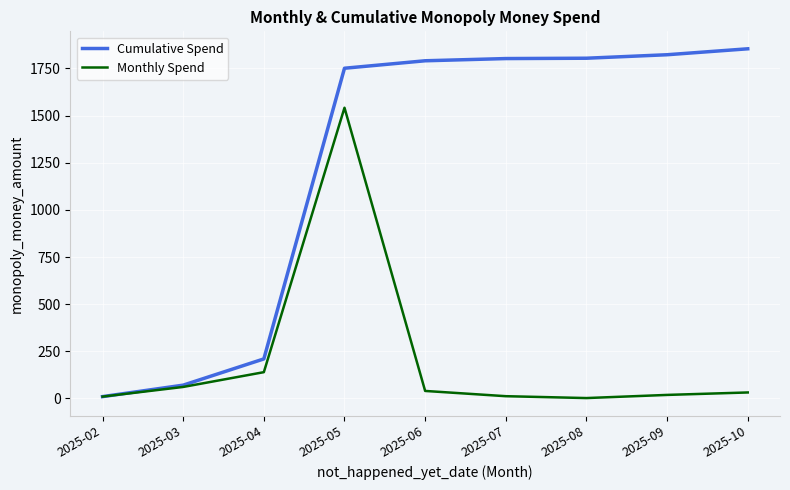

What is the approximate value of Monthly Spend at 2025-04?

139.1